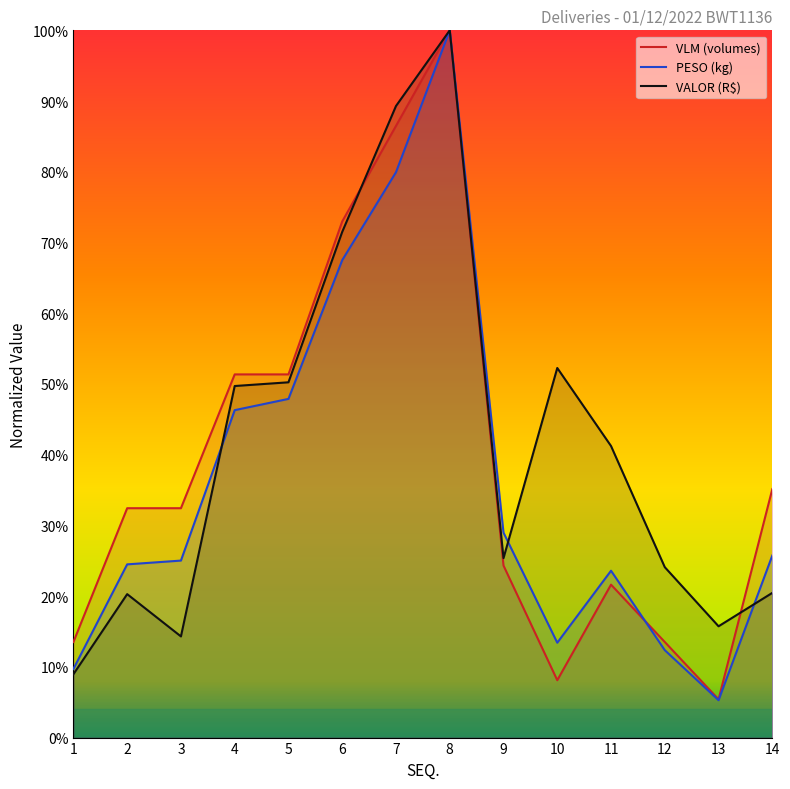

True or false: VALOR has more than 0 interior local peaks.

True